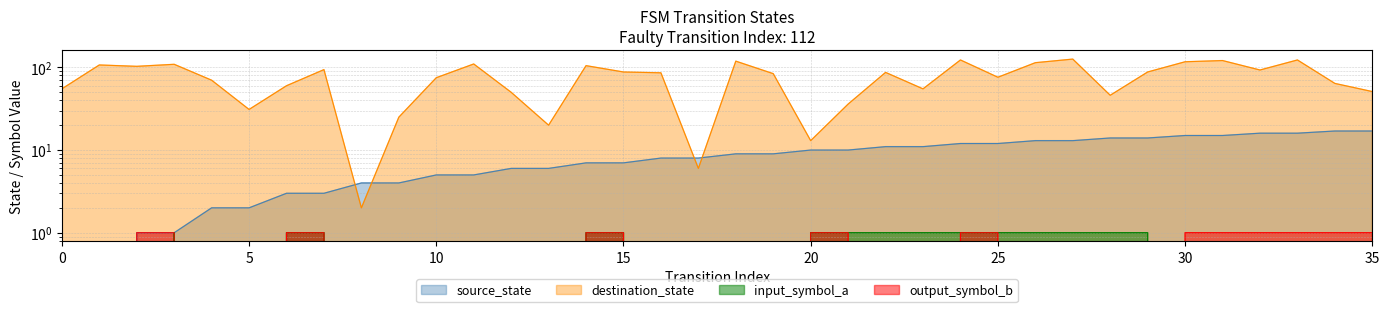

Which series has the largest total across all categories?

destination_state